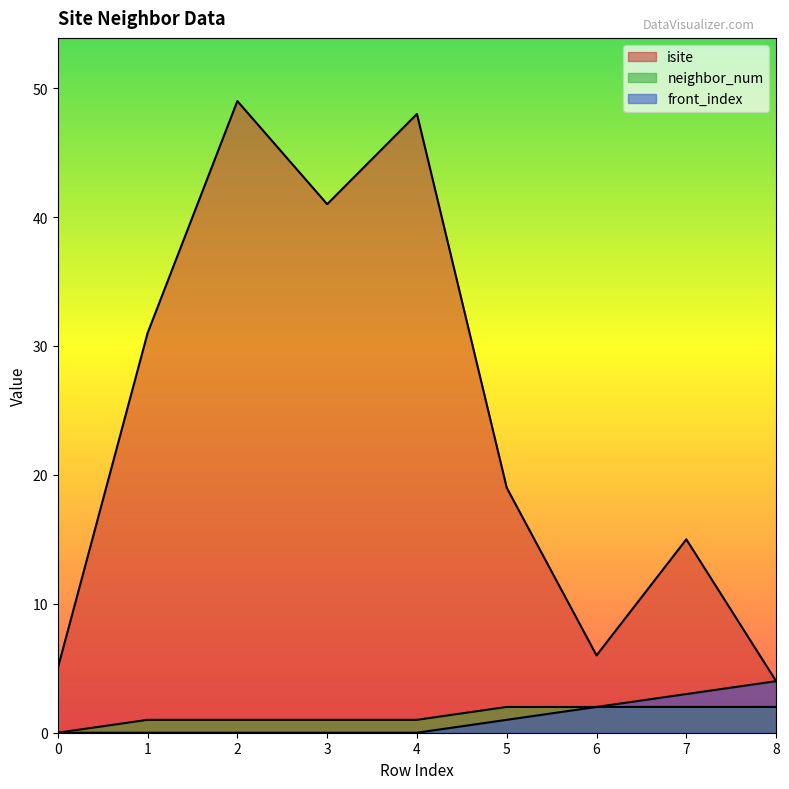

How many distinct data groups are displayed?

3